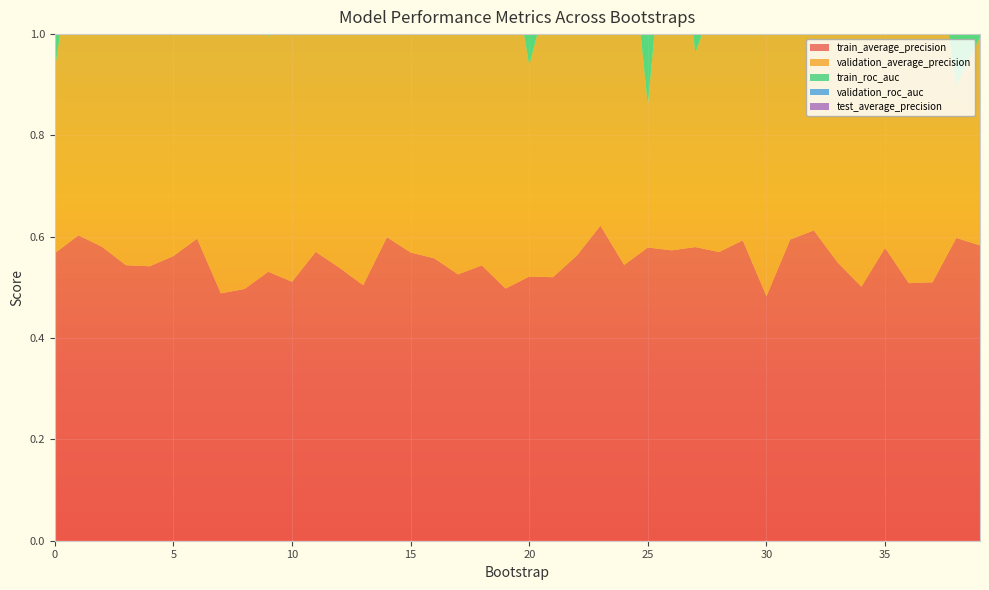

Reading left to right, what are all the values shown in this chart?

train_average_precision: 0.6	0.6	0.6	0.5	0.5	0.6	0.6	0.5	0.5	0.5	0.5	0.6	0.5	0.5	0.6	0.6	0.6	0.5	0.5	0.5	0.5	0.5	0.6	0.6	0.5	0.6	0.6	0.6	0.6	0.6	0.5	0.6	0.6	0.5	0.5	0.6	0.5	0.5	0.6	0.6
validation_average_precision: 0.4	0.6	0.5	0.5	0.5	0.6	0.4	0.7	0.7	0.5	0.6	0.5	0.6	0.7	0.6	0.6	0.5	0.6	0.6	0.7	0.4	0.6	0.5	0.5	0.8	0.3	0.8	0.4	0.5	0.7	0.6	0.7	0.7	0.8	0.6	0.7	0.6	0.7	0.3	0.4
train_roc_auc: 0.5	0.6	0.6	0.5	0.5	0.5	0.5	0.6	0.5	0.5	0.5	0.5	0.5	0.5	0.6	0.5	0.5	0.5	0.5	0.5	0.6	0.5	0.6	0.5	0.6	0.5	0.5	0.5	0.5	0.6	0.5	0.5	0.7	0.5	0.5	0.6	0.5	0.5	0.5	0.5
validation_roc_auc: 0.2	0.5	0.4	0.4	0.4	0.8	0.5	0.5	0.3	0.5	0.3	0.5	0.5	0.4	0.2	0.5	0.4	0.7	0.6	0.6	0.2	0.3	0.5	0.7	0.7	0.4	0.7	0.3	0.3	0.7	0.4	0.4	0.6	0.8	0.5	0.5	0.5	0.7	0.4	0.5
test_average_precision: 0.9	0.7	0.9	0.6	0.8	0.9	0.6	0.9	0.4	0.8	0.6	0.8	0.9	0.6	0.9	0.9	0.7	0.7	1.0	0.6	1.0	0.8	0.9	0.7	0.9	0.6	0.9	0.9	0.7	0.9	0.8	0.9	0.9	0.6	0.7	0.9	0.7	0.8	1.0	0.9